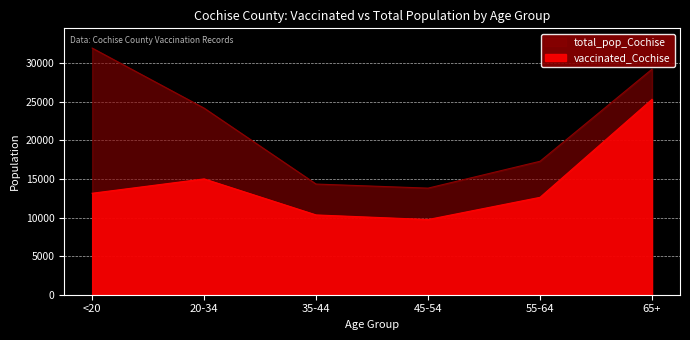

True or false: vaccinated_Cochise has a value of 25641 at 20-34.

False